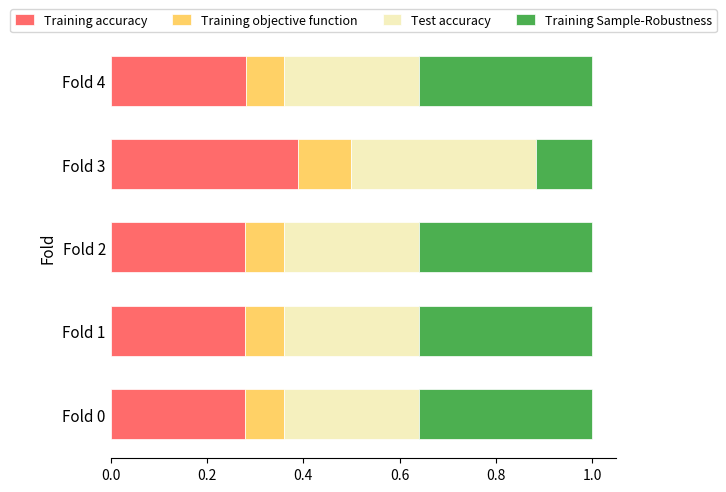

What is the total value across all series at Fold 4?

1.0